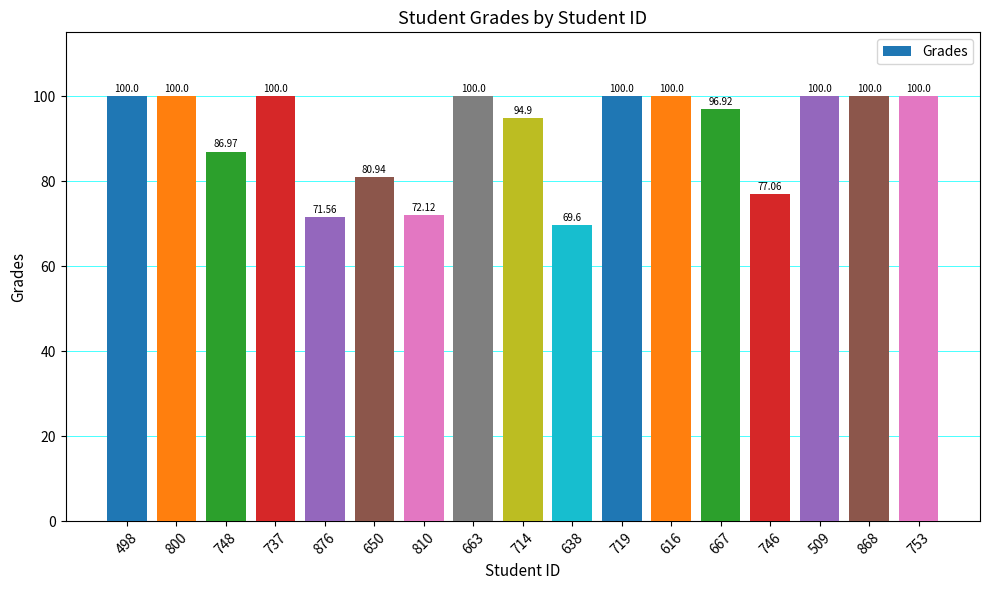

Reading left to right, what are all the values shown in this chart?

100.0	100.0	87.0	100.0	71.6	80.9	72.1	100.0	94.9	69.6	100.0	100.0	96.9	77.1	100.0	100.0	100.0